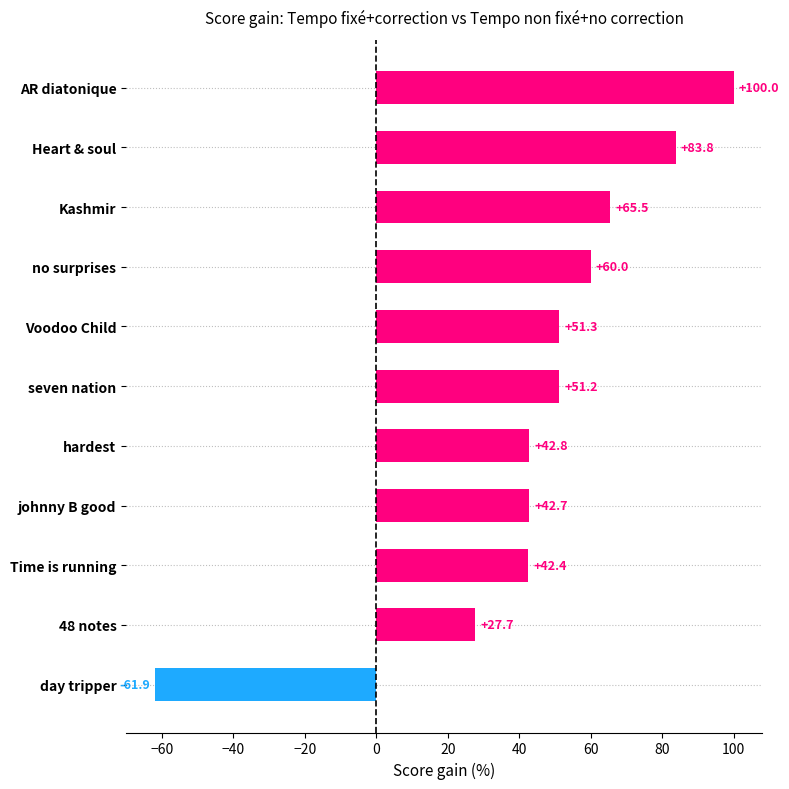

Rank the categories by value from lowest to highest.

day tripper, 48 notes, Time is running, johnny B good, hardest, seven nation, Voodoo Child, no surprises, Kashmir, Heart & soul, AR diatonique